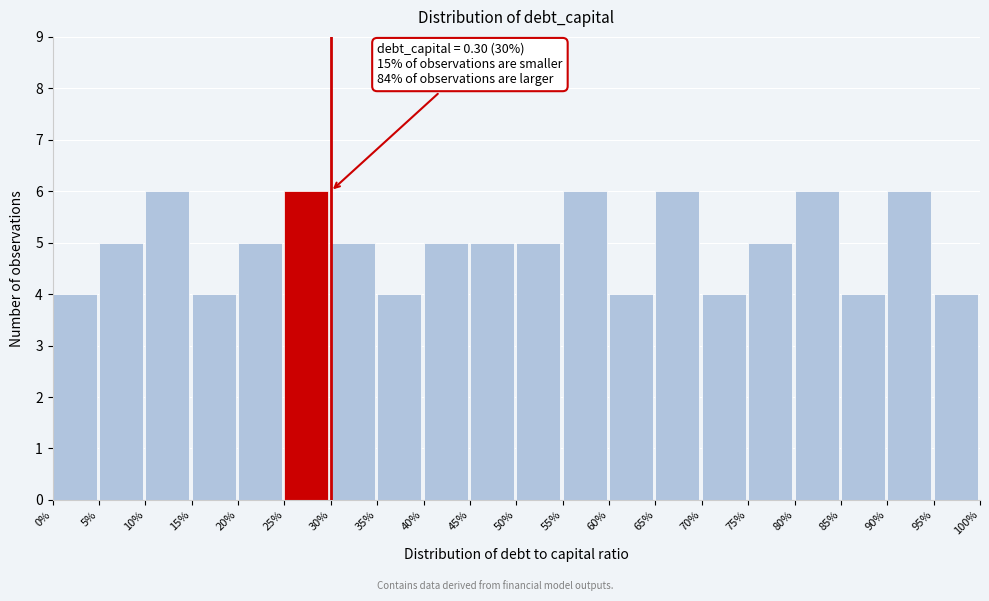

Reading right to left, extract all data points from this chart.

95%=4	90%=6	85%=4	80%=6	75%=5	70%=4	65%=6	60%=4	55%=6	50%=5	45%=5	40%=5	35%=4	30%=5	25%=6	20%=5	15%=4	10%=6	5%=5	0%=4